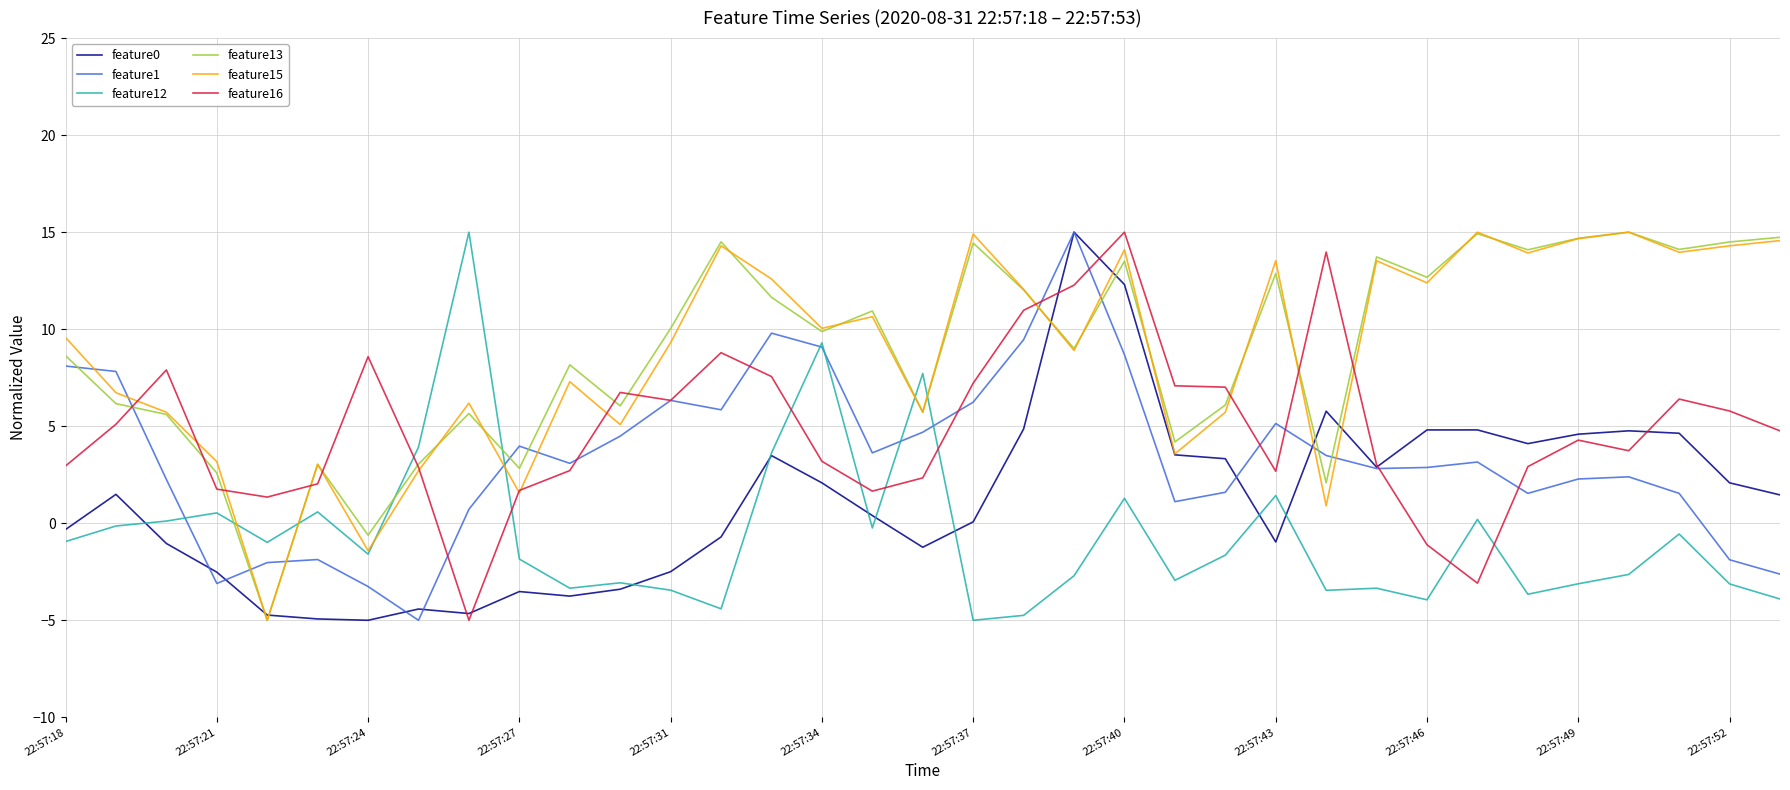

How many lines are shown in the chart?

6